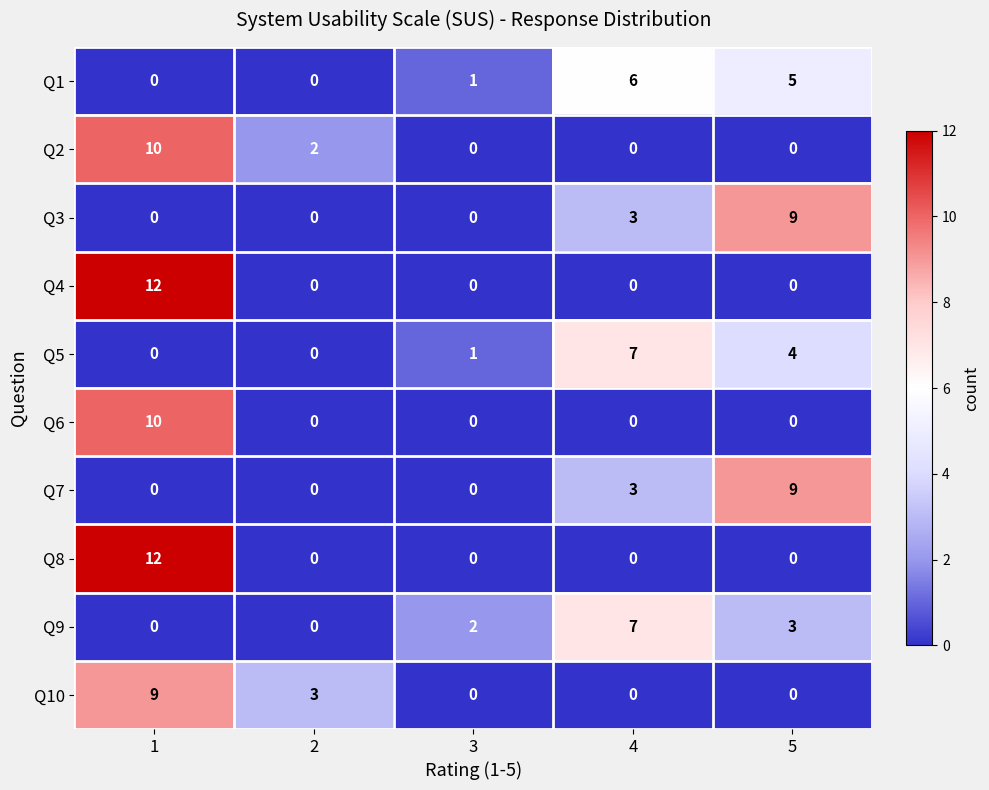

Where is Q9 nearest to the value 3?

5